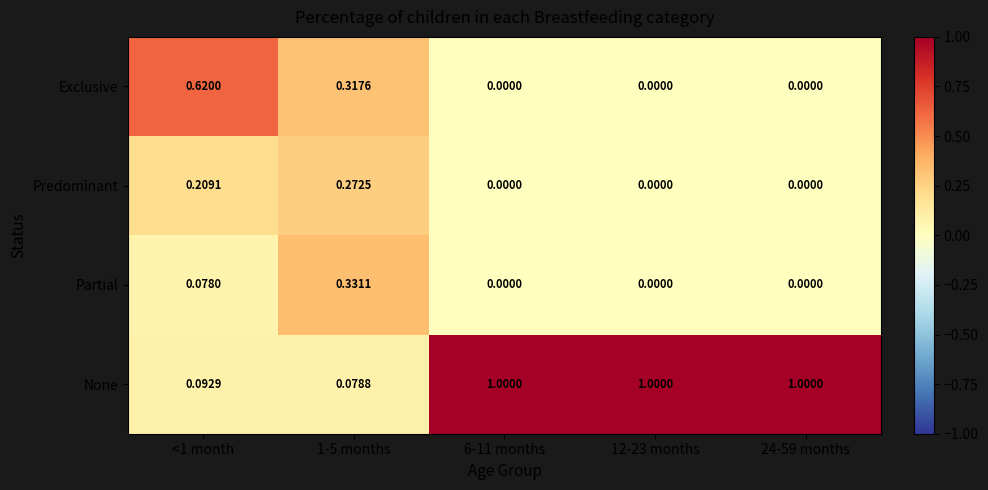

Between <1 month and 12-23 months, which series saw the biggest shift?

None